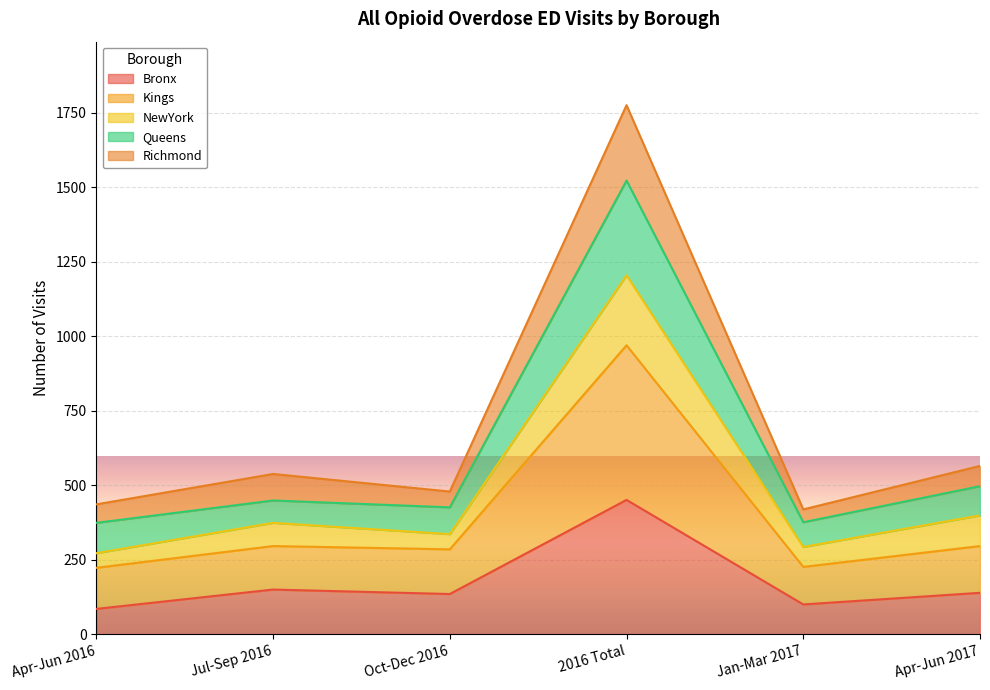

What is the total value across all series at Oct-Dec 2016?

479